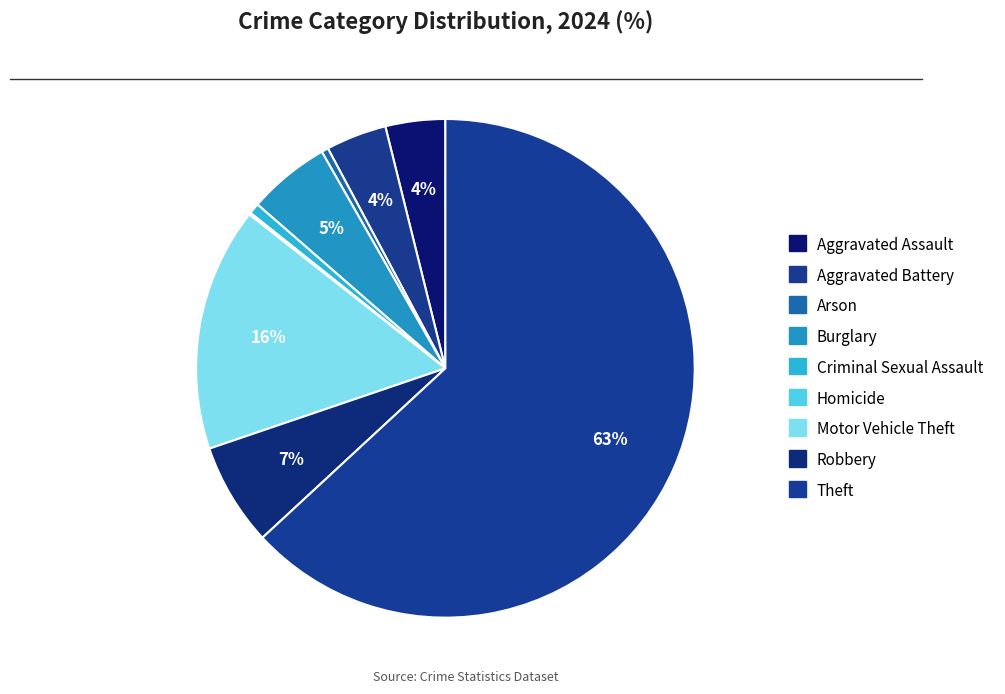

Which slice is the smallest?

Homicide